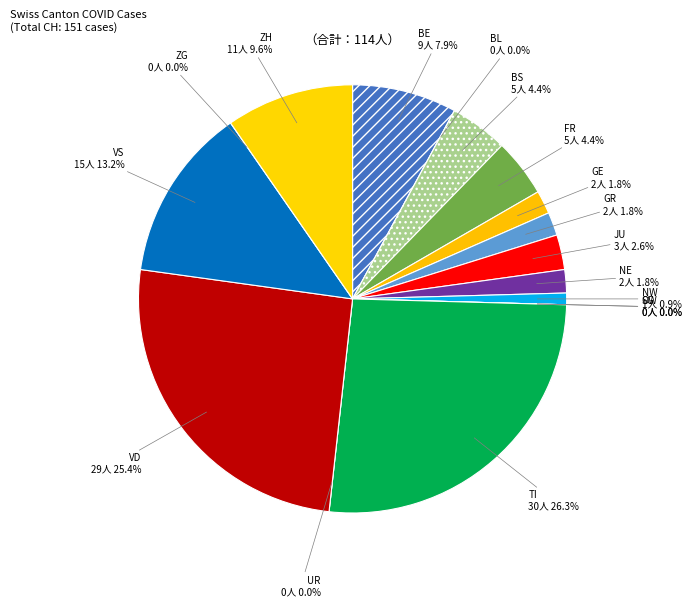

What is the change in value from BE to OW?

-9